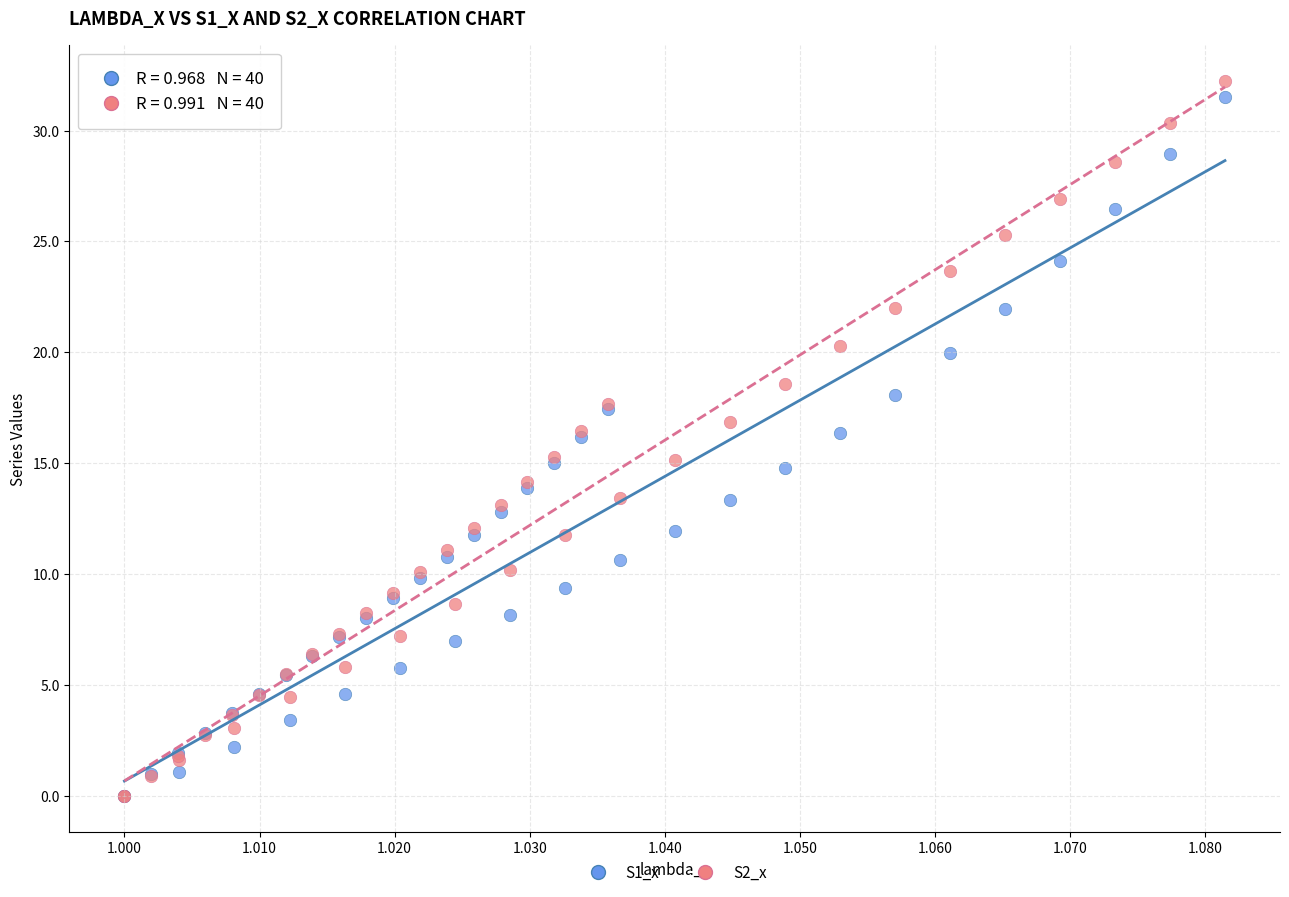

Which series has the widest spread of Y values?

S2_x